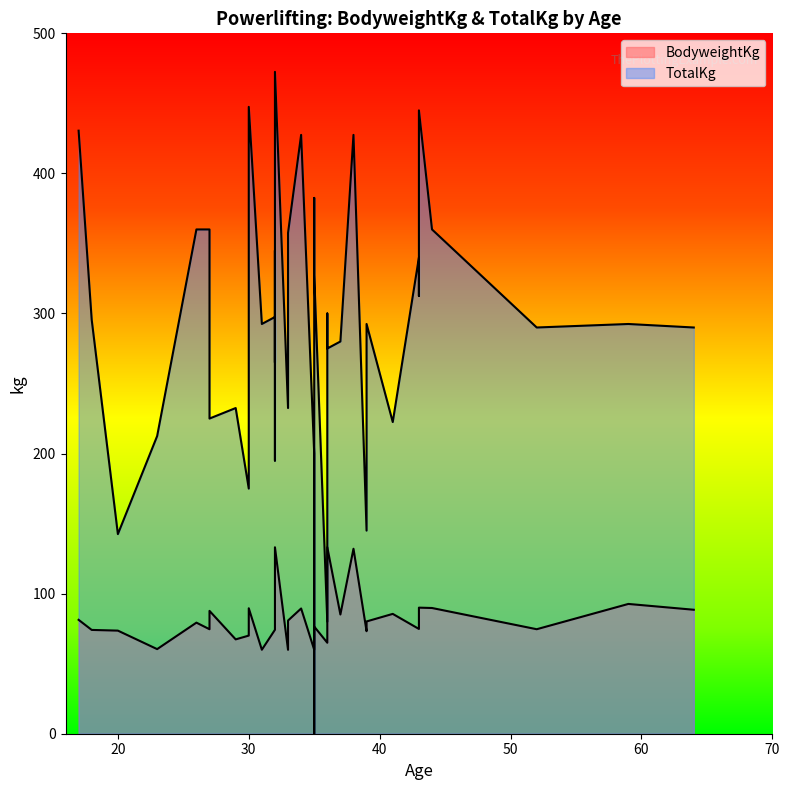

What is the sum of all BodyweightKg values?

3280.2